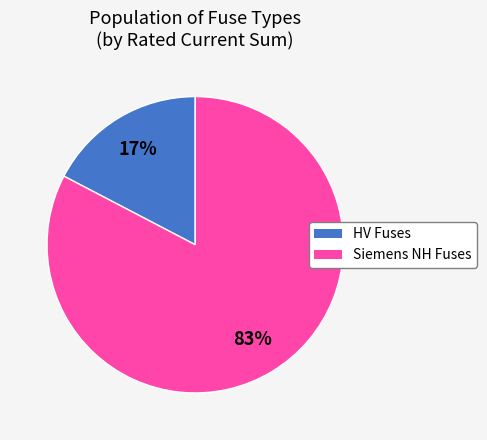

Is there any slice that represents more than half of the pie?

Yes